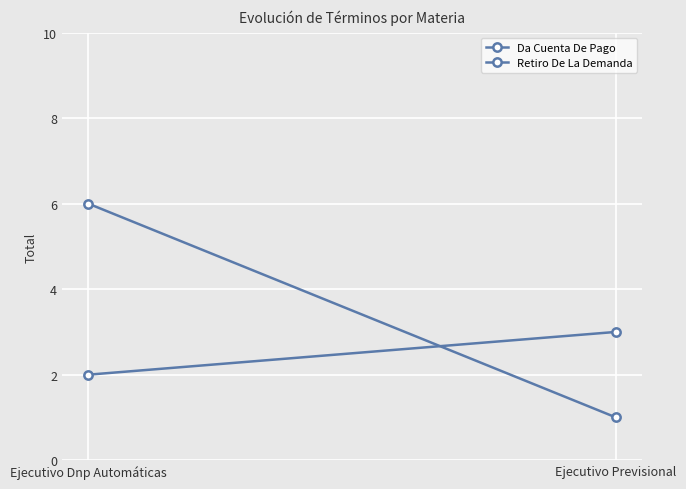

At which label does Da Cuenta De Pago reach its minimum?

Ejecutivo Dnp Automáticas